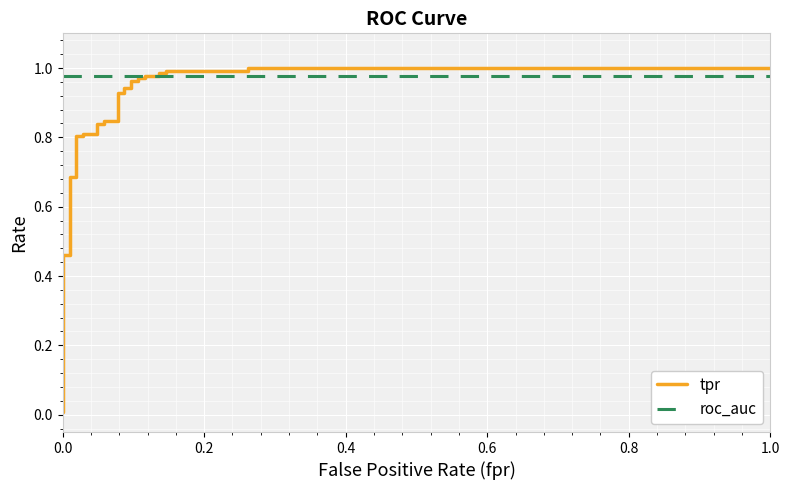

How many lines are shown in the chart?

2